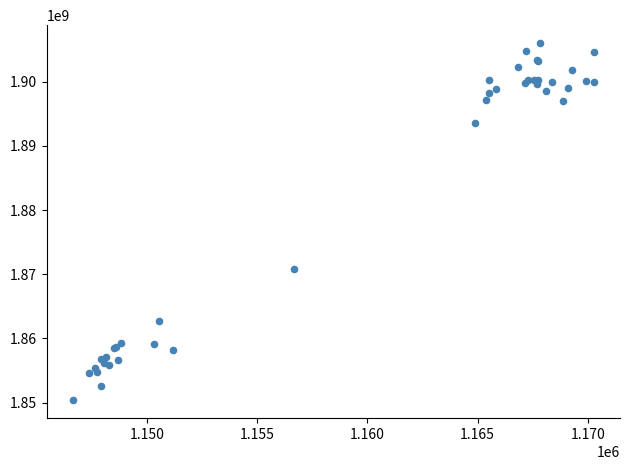

What Y value in the scatter plot is closest to 1878200687?

1870851272.2